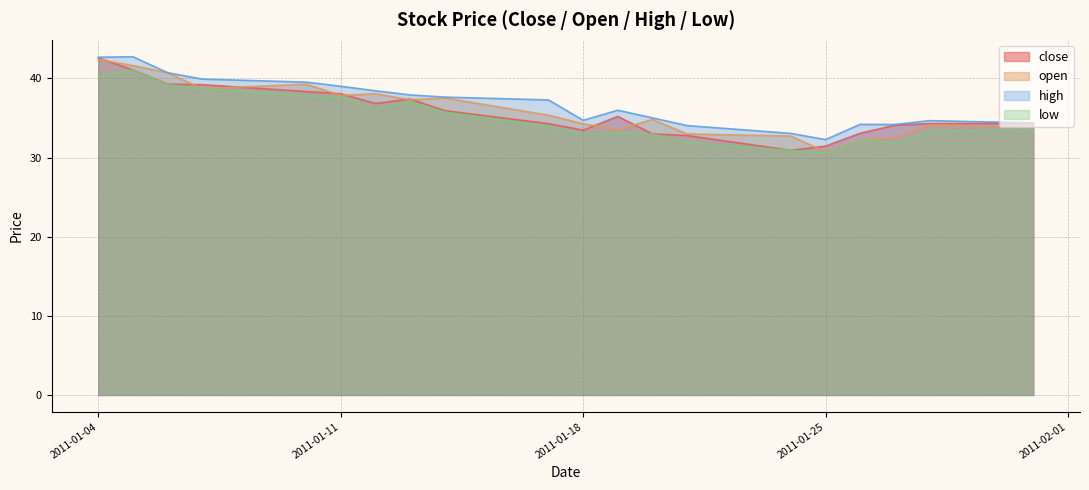

Reading left to right, list all the values displayed in this chart.

close: 2011-01-04=42.6	2011-01-05=41.1	2011-01-06=39.3	2011-01-07=39.2	2011-01-10=38.3	2011-01-11=38.1	2011-01-12=36.8	2011-01-13=37.4	2011-01-14=35.9	2011-01-17=34.3	2011-01-18=33.5	2011-01-19=35.2	2011-01-20=33.0	2011-01-21=32.8	2011-01-24=30.9	2011-01-25=31.5	2011-01-26=33.1	2011-01-27=34.1	2011-01-28=34.3	2011-01-31=34.3
open: 2011-01-04=42.4	2011-01-05=41.6	2011-01-06=40.7	2011-01-07=38.7	2011-01-10=39.3	2011-01-11=37.9	2011-01-12=38.1	2011-01-13=37.3	2011-01-14=37.5	2011-01-17=35.4	2011-01-18=34.3	2011-01-19=33.5	2011-01-20=34.8	2011-01-21=33.0	2011-01-24=32.7	2011-01-25=30.7	2011-01-26=32.2	2011-01-27=32.5	2011-01-28=34.1	2011-01-31=33.9
high: 2011-01-04=42.7	2011-01-05=42.7	2011-01-06=40.7	2011-01-07=39.9	2011-01-10=39.5	2011-01-11=39.0	2011-01-12=38.4	2011-01-13=37.9	2011-01-14=37.6	2011-01-17=37.3	2011-01-18=34.7	2011-01-19=36.0	2011-01-20=35.0	2011-01-21=34.0	2011-01-24=33.1	2011-01-25=32.3	2011-01-26=34.2	2011-01-27=34.2	2011-01-28=34.7	2011-01-31=34.4
low: 2011-01-04=40.4	2011-01-05=41.1	2011-01-06=39.2	2011-01-07=38.7	2011-01-10=37.8	2011-01-11=37.7	2011-01-12=36.2	2011-01-13=37.1	2011-01-14=35.7	2011-01-17=33.9	2011-01-18=33.0	2011-01-19=33.1	2011-01-20=33.0	2011-01-21=31.9	2011-01-24=30.9	2011-01-25=30.6	2011-01-26=32.2	2011-01-27=31.8	2011-01-28=33.4	2011-01-31=33.4